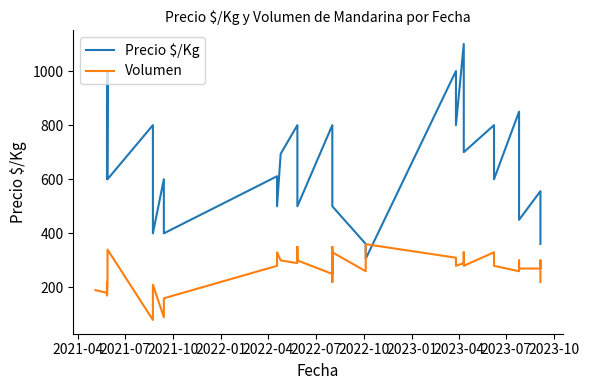

True or false: Volumen has more than 1 interior local peaks.

True